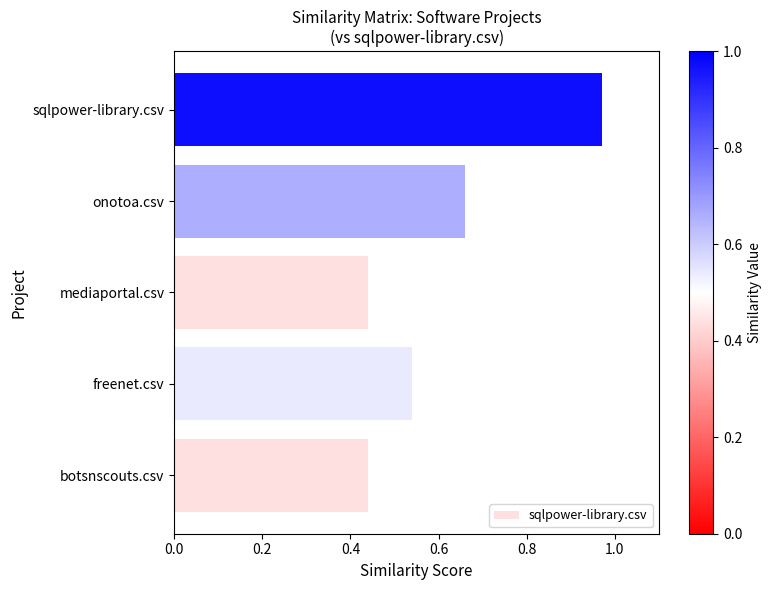

Which has a higher value, freenet.csv or sqlpower-library.csv?

sqlpower-library.csv